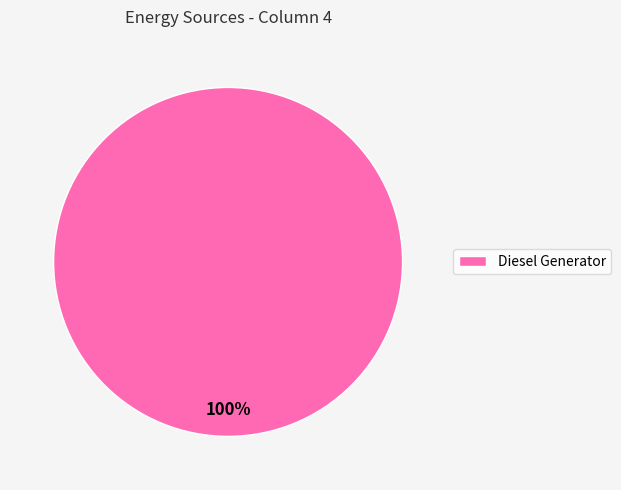

Is there a majority slice in this chart?

Yes